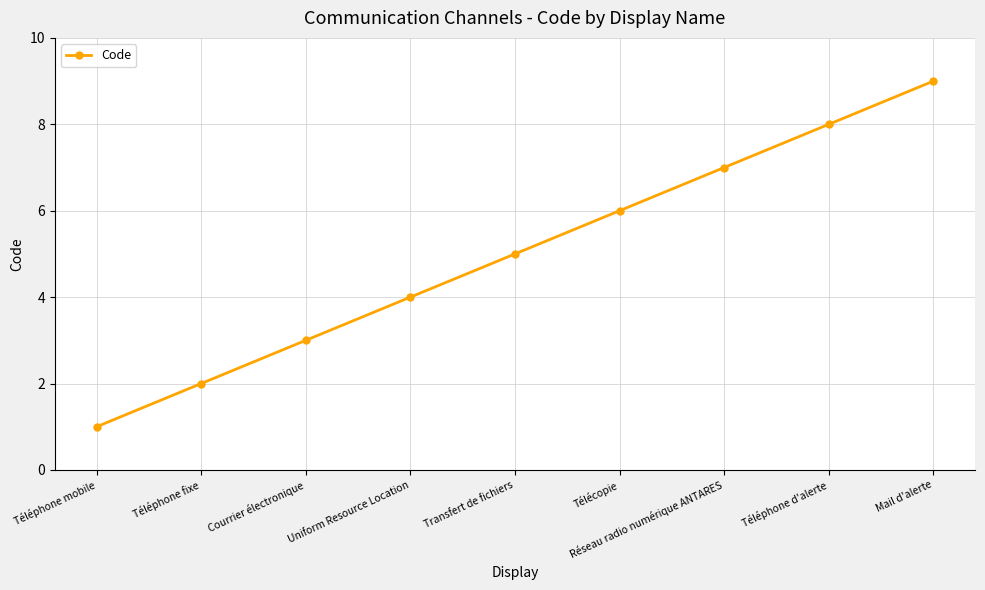

Which label corresponds to the smallest value in the chart?

Téléphone mobile